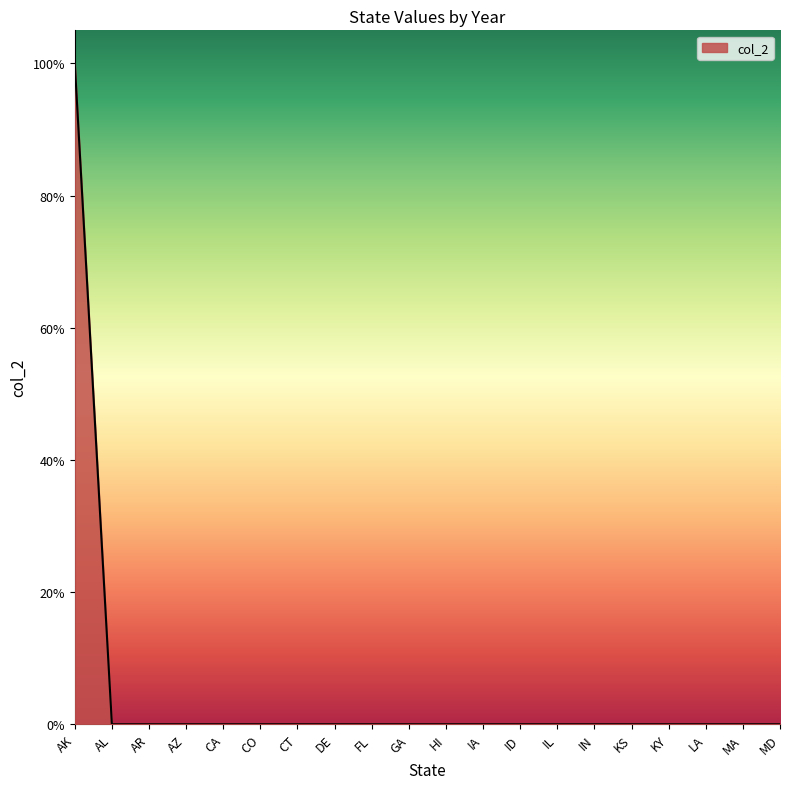

Is this an area chart (filled region under the line)?

Yes